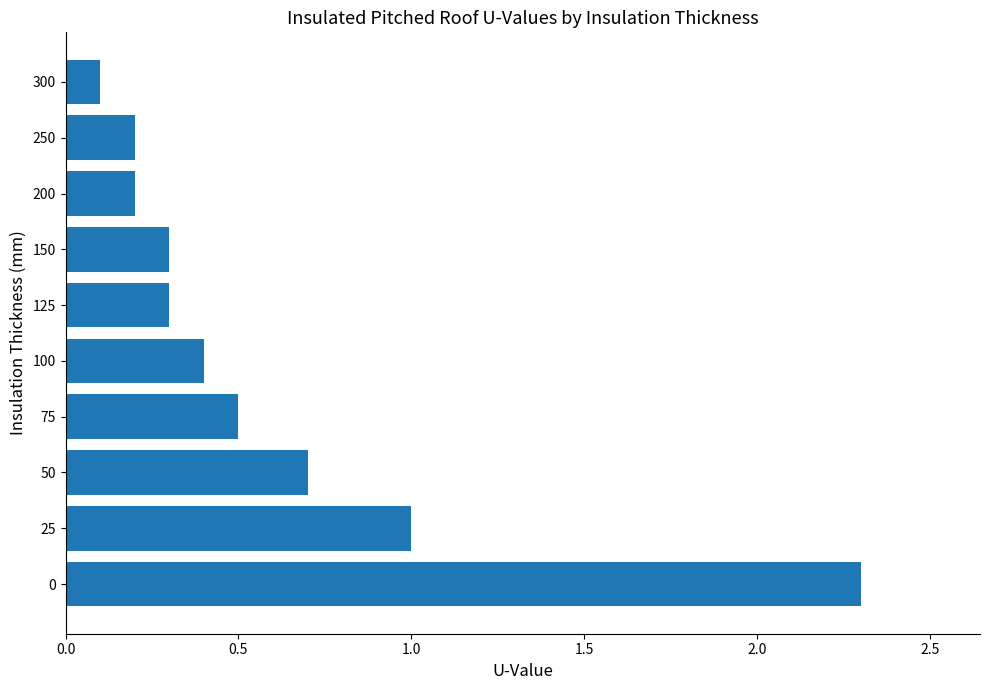

How many series are shown in this chart?

1